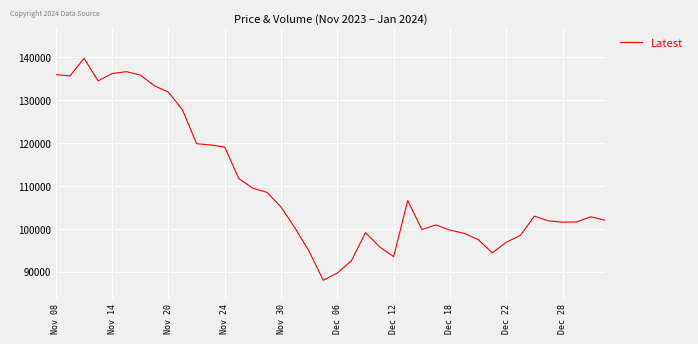

What is the difference between the maximum and minimum values?

51750